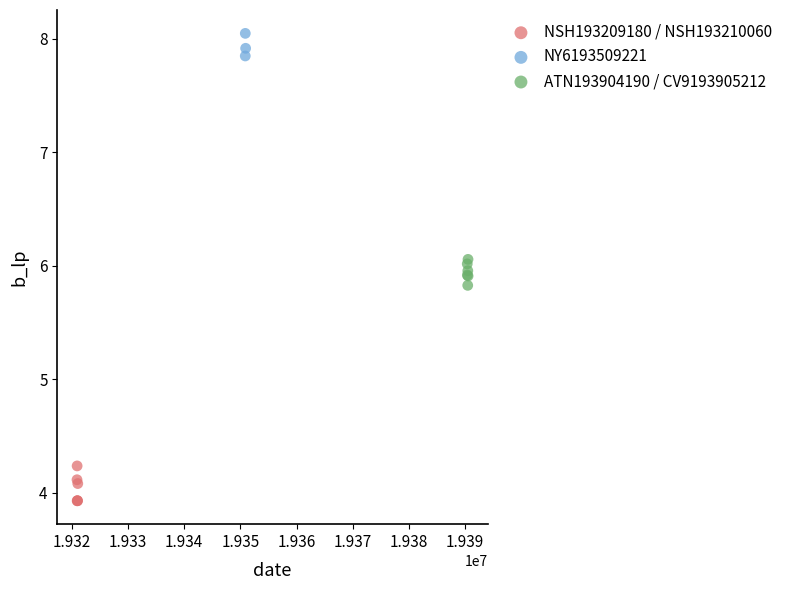

Which series reaches the maximum Y coordinate?

NY6193509221